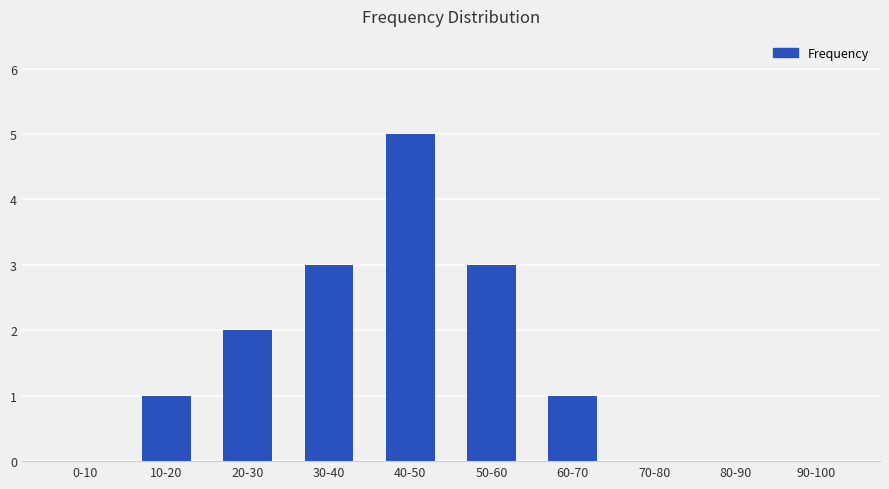

What is the maximum value shown in the chart?

5